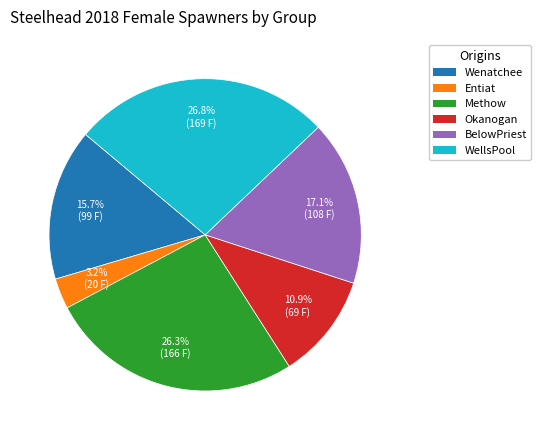

Which slice is the smallest?

Entiat